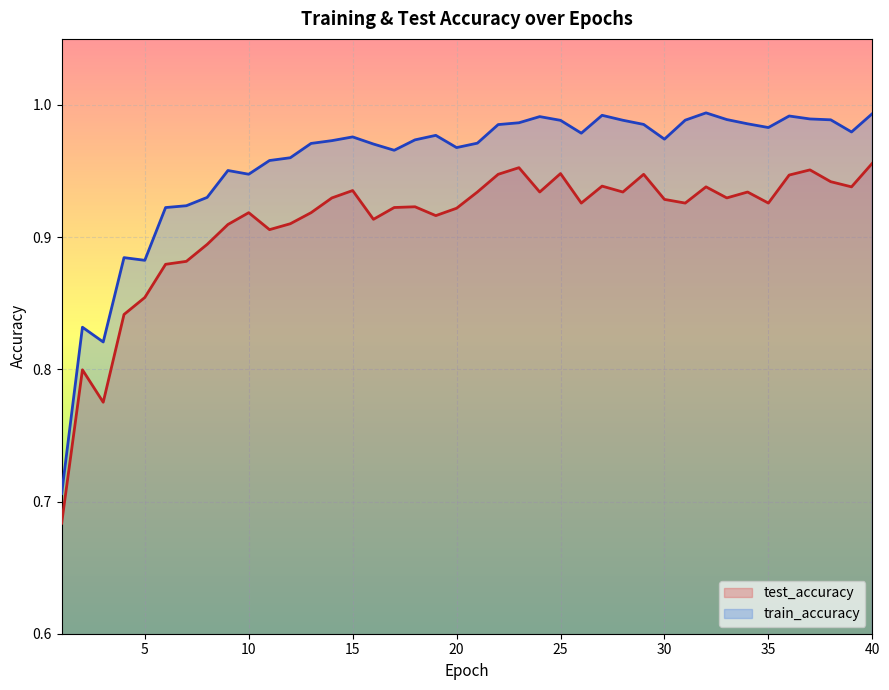

Between 8 and 20, which series saw the biggest shift?

train_accuracy